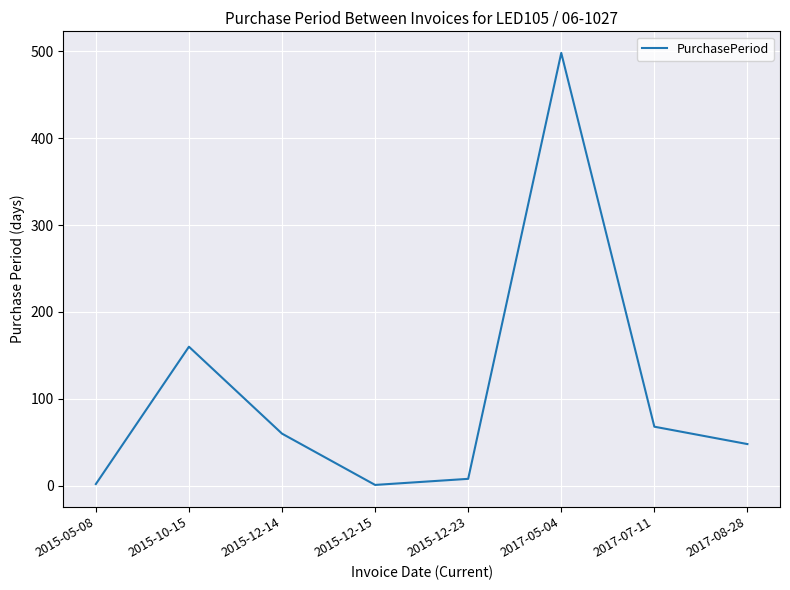

True or false: the data shows 2 at 2015-05-08.

True